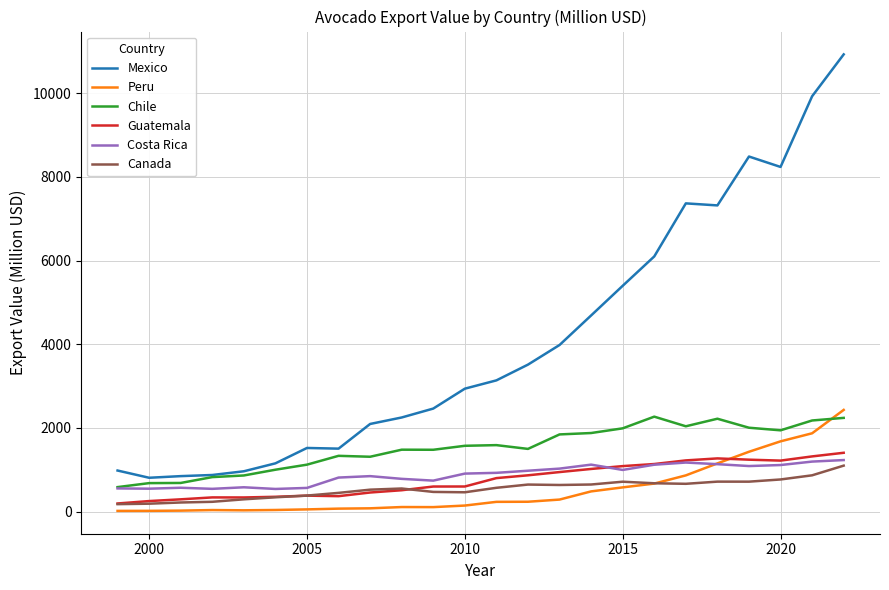

Does the chart display data point markers on the line(s)?

No